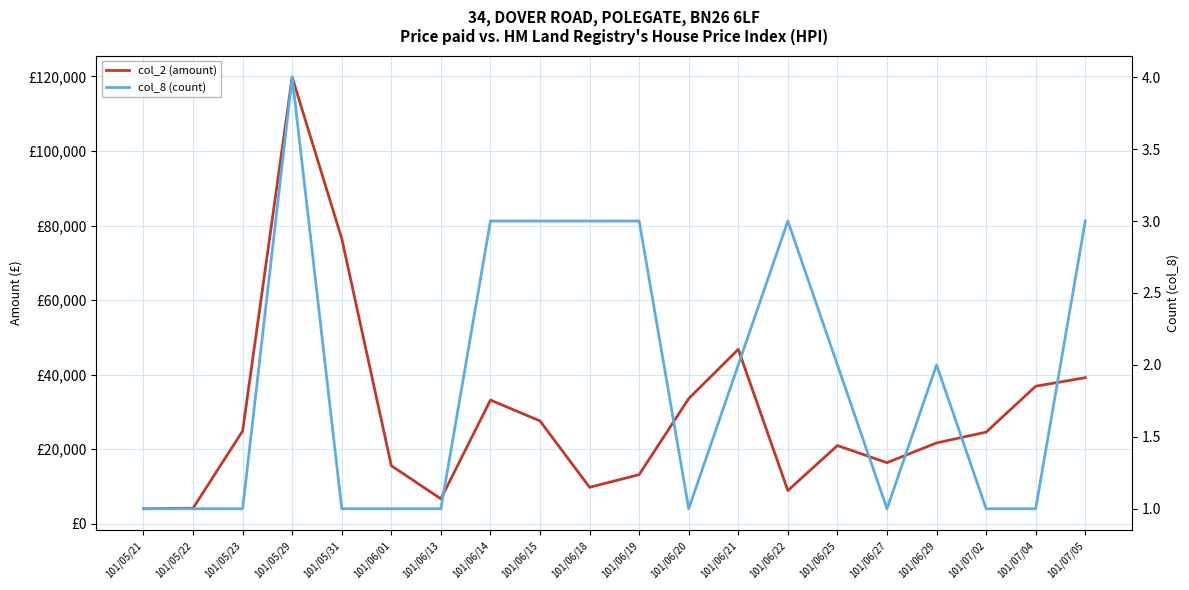

Rank the categories by col_2 (amount) value from lowest to highest.

101/05/21, 101/05/22, 101/06/13, 101/06/22, 101/06/18, 101/06/19, 101/06/01, 101/06/27, 101/06/25, 101/06/29, 101/07/02, 101/05/23, 101/06/15, 101/06/14, 101/06/20, 101/07/04, 101/07/05, 101/06/21, 101/05/31, 101/05/29